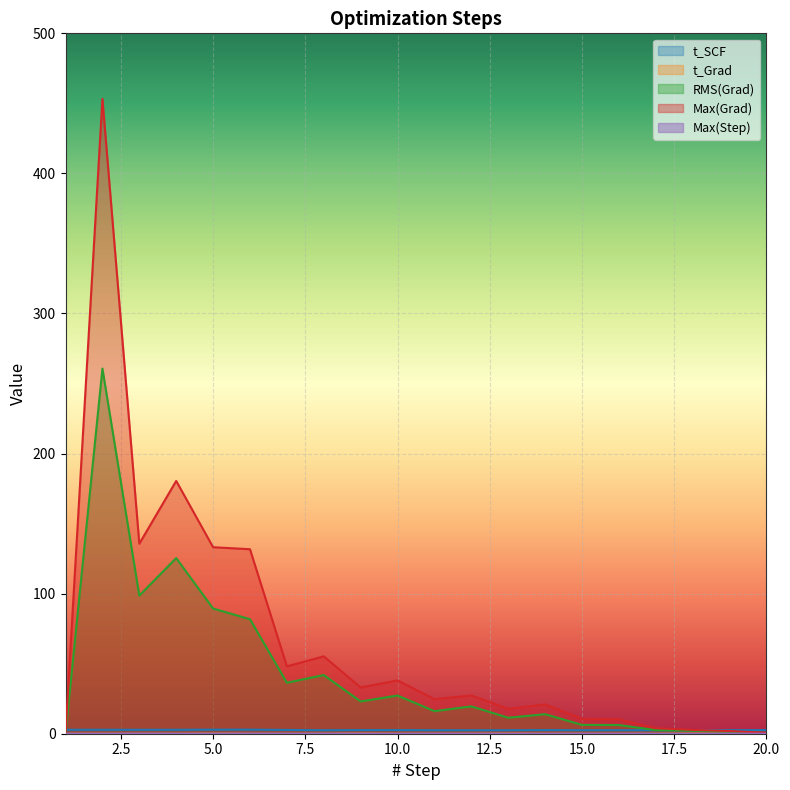

Where is Max(Grad) nearest to the value 226?

4